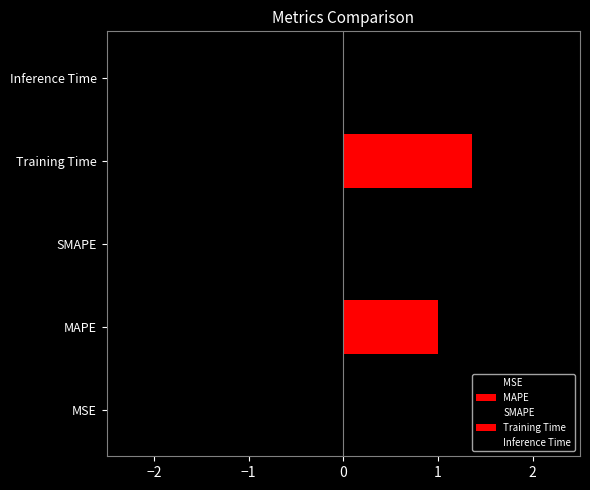

What is the value of the 3rd bar from the left?

2.0